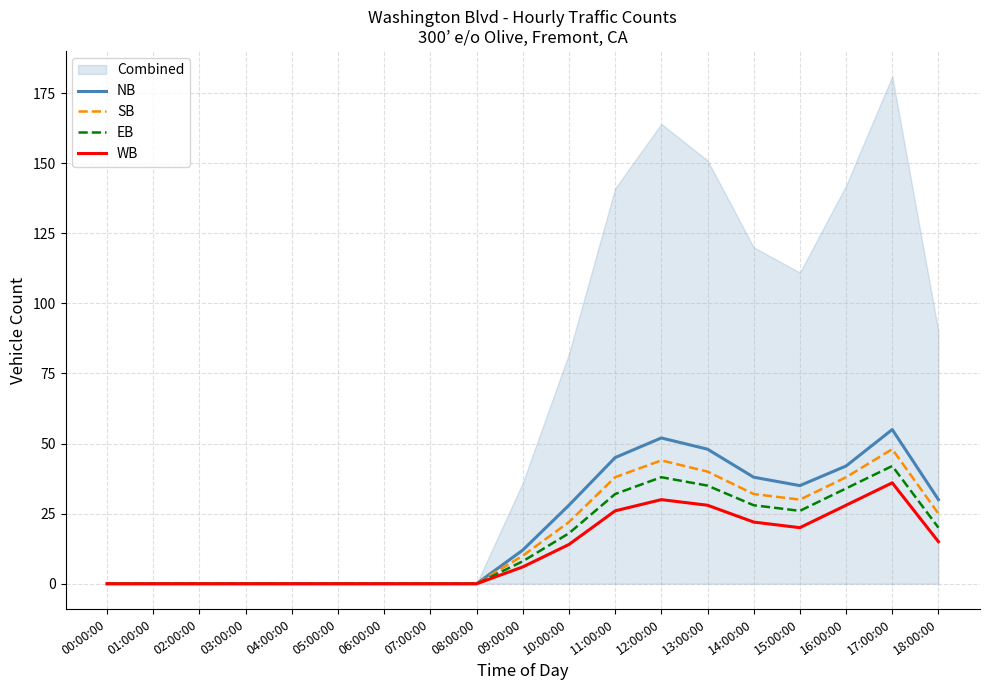

What is the difference between the WB values at 16:00:00 and 06:00:00?

28